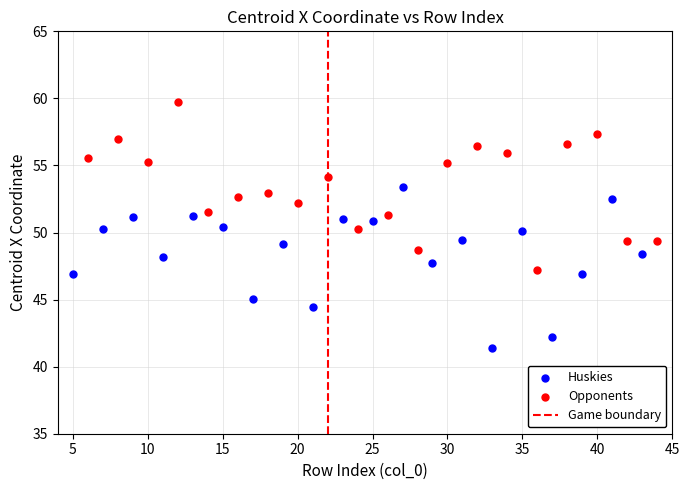

Which series reaches the maximum Y coordinate?

Opponents